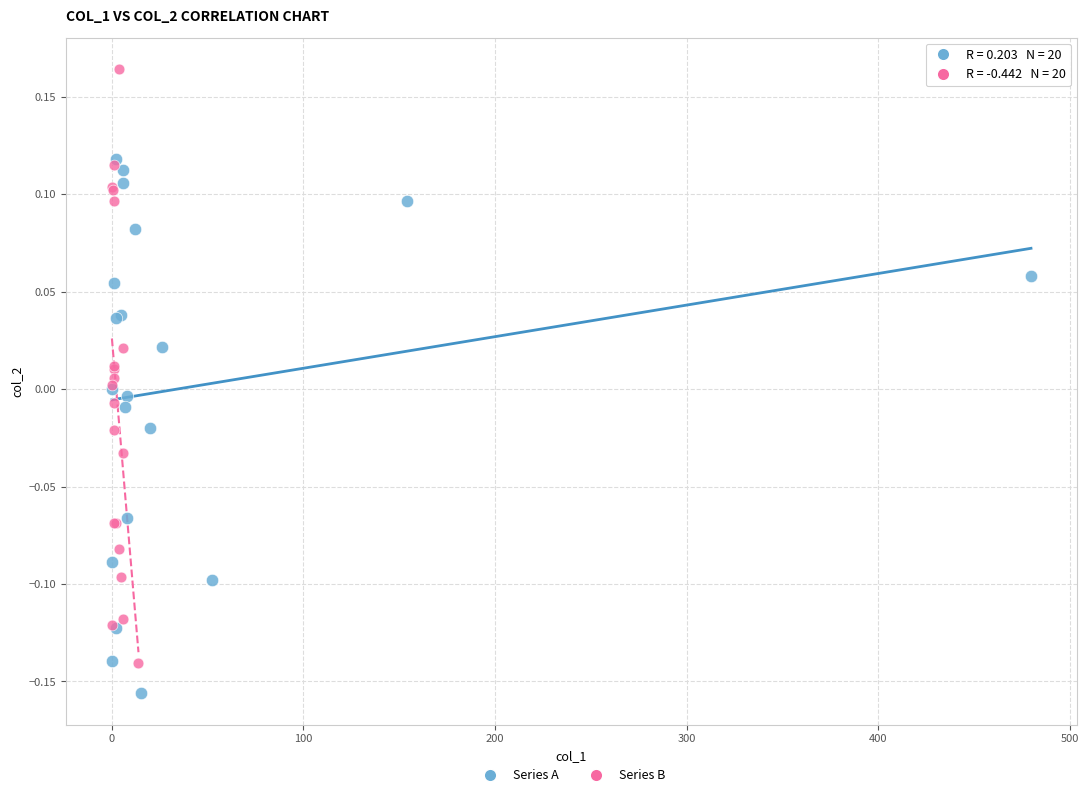

Which series contains the highest Y value?

Series B